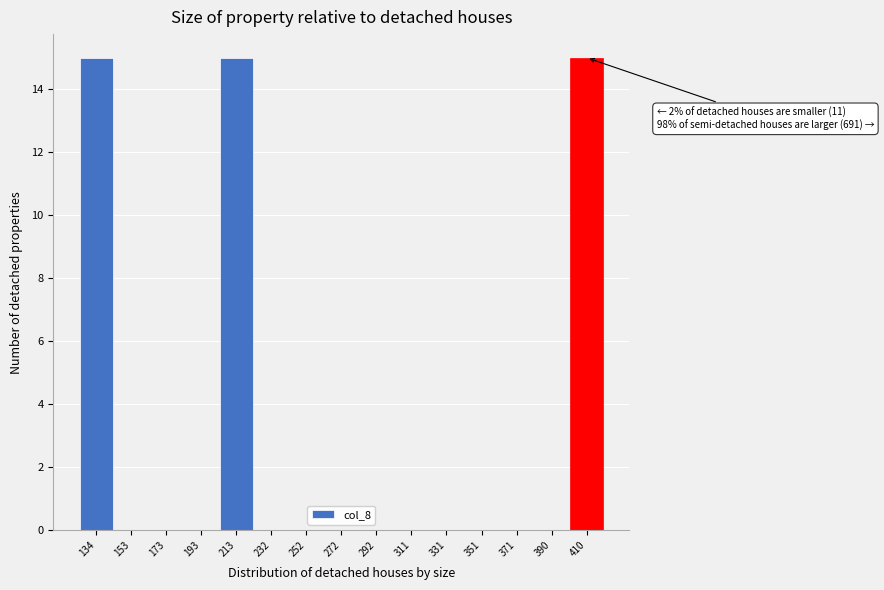

Reading left to right, transcribe all the data shown in this chart.

134=15	153=0	173=0	193=0	213=15	232=0	252=0	272=0	292=0	311=0	331=0	351=0	371=0	390=0	410=15